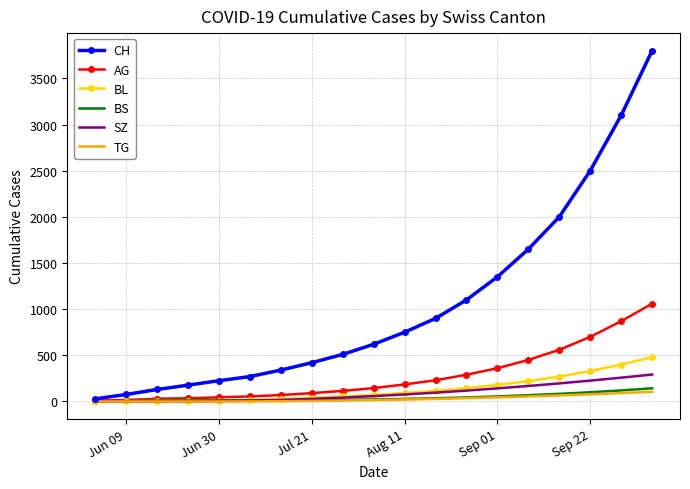

Which series has the largest range (max minus min)?

CH